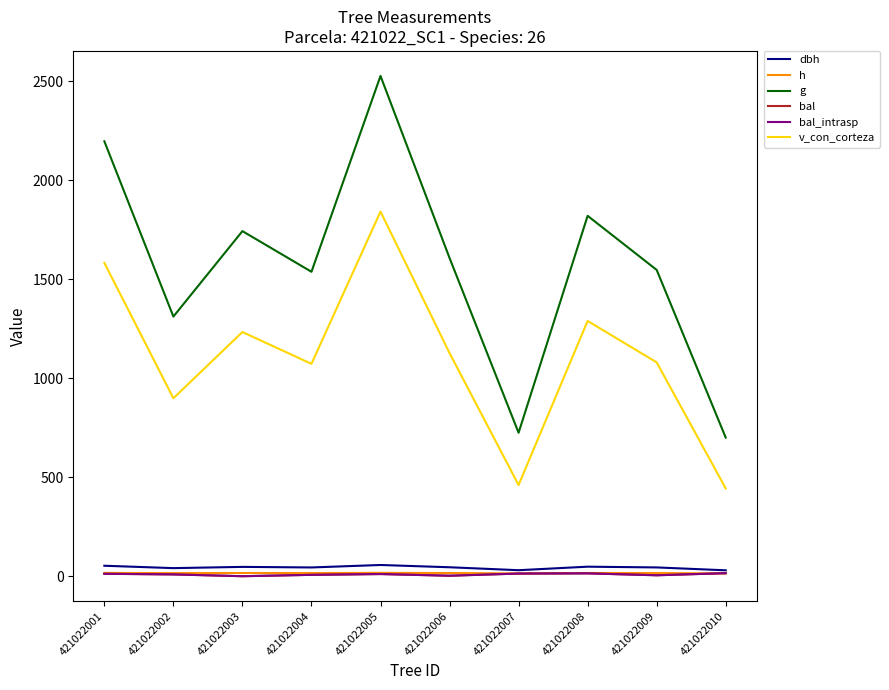

Does the chart have visible grid lines?

No